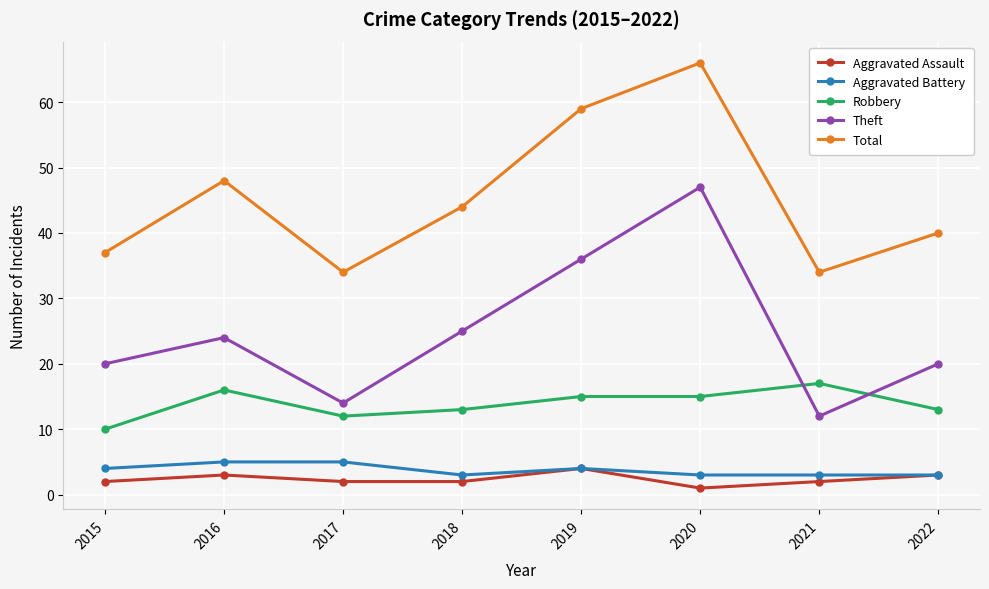

How many lines are shown in the chart?

5